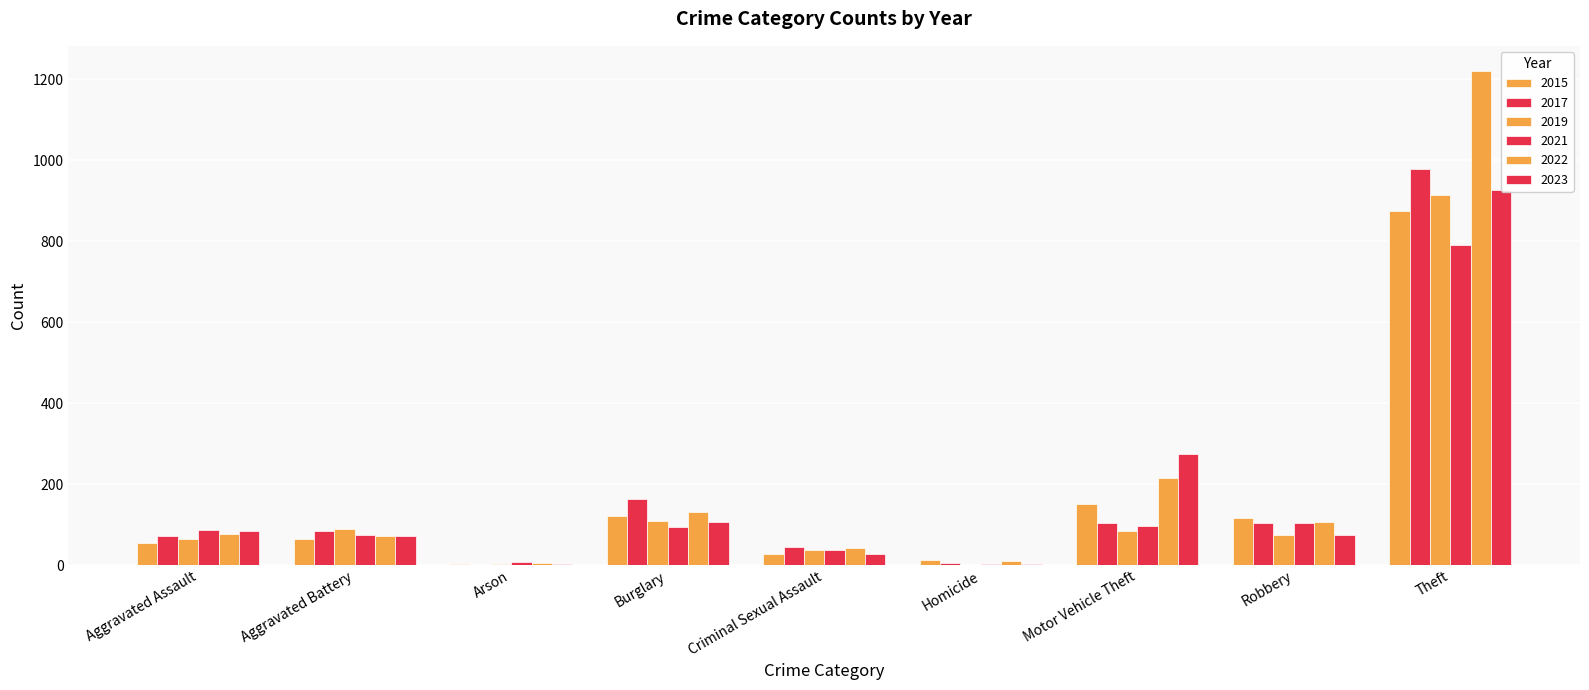

Reading left to right, extract all data points from this chart.

2015: 54	64	2	121	28	13	152	117	874
2017: 72	83	1	162	44	5	104	105	979
2019: 65	88	2	110	36	0	84	75	914
2021: 86	75	8	95	36	2	96	105	791
2022: 77	71	4	132	42	9	216	107	1222
2023: 84	72	2	107	27	3	275	73	926